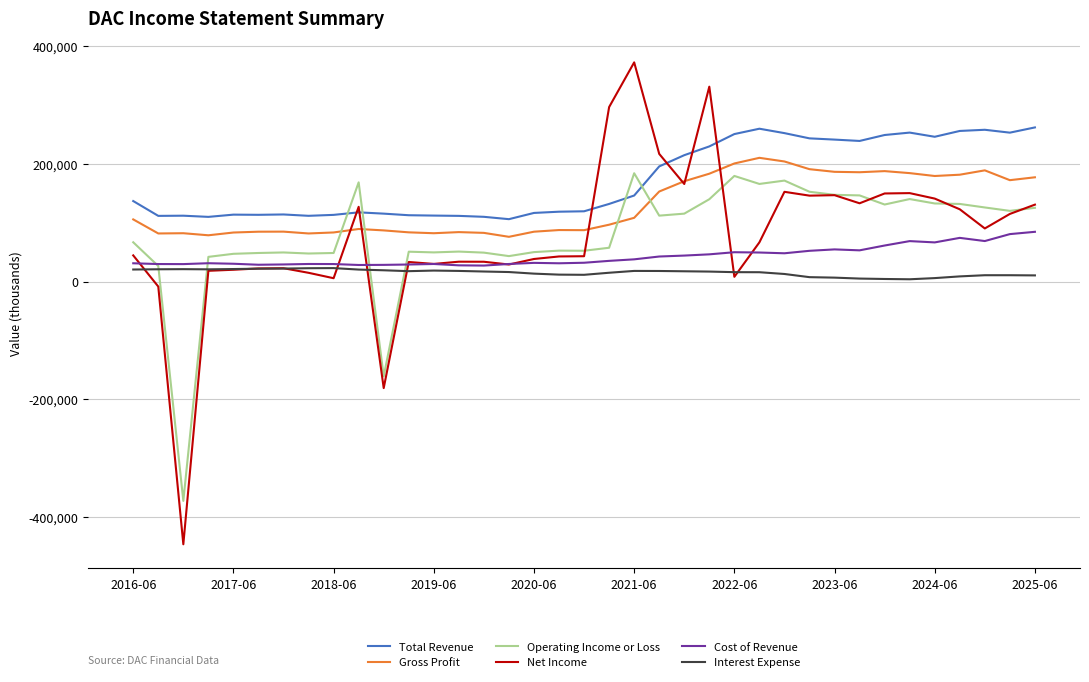

Which series has the largest total across all categories?

Total Revenue